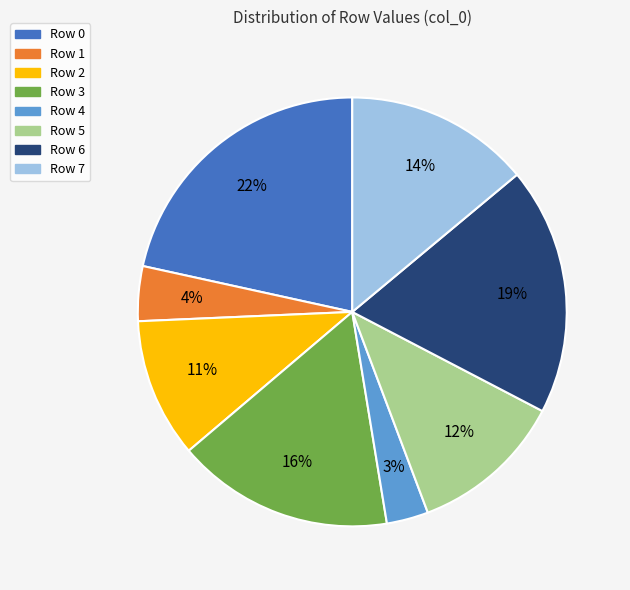

How many segments does this pie chart have?

8